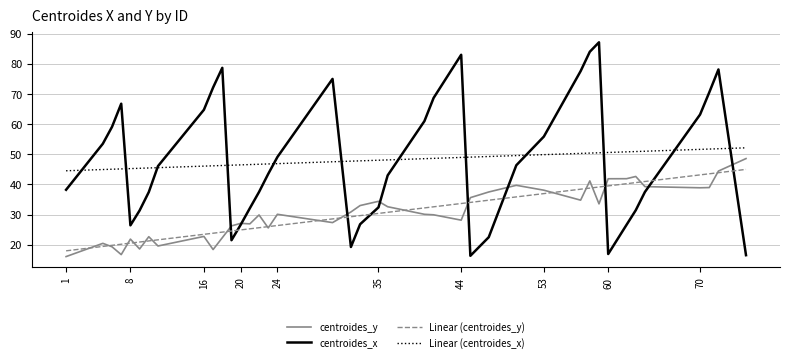

Which series has the largest range (max minus min)?

centroides_x